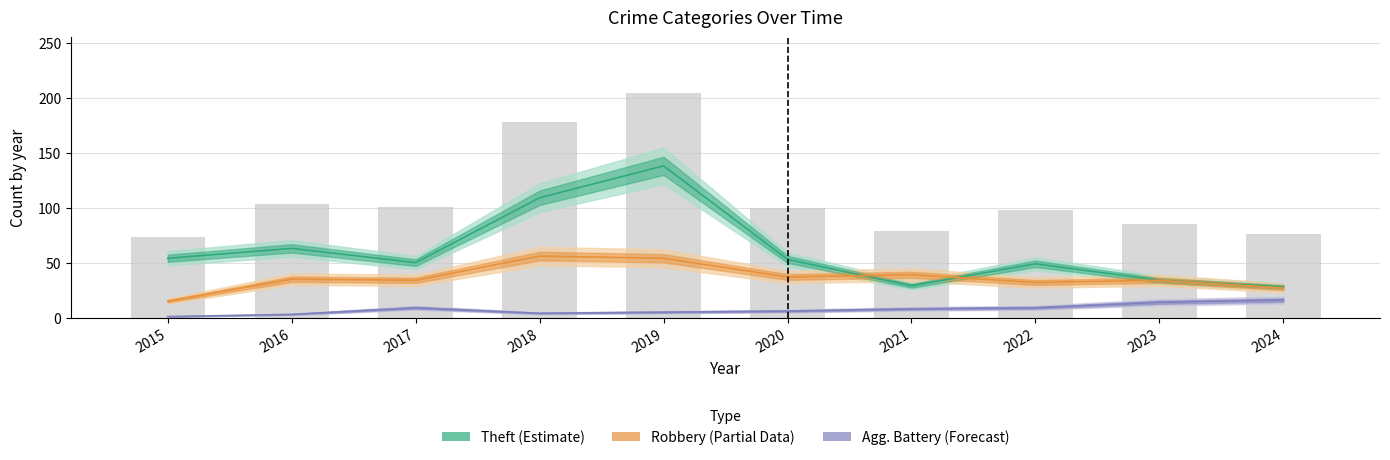

Rank the categories by Total value from highest to lowest.

2019, 2018, 2016, 2017, 2020, 2022, 2023, 2021, 2024, 2015